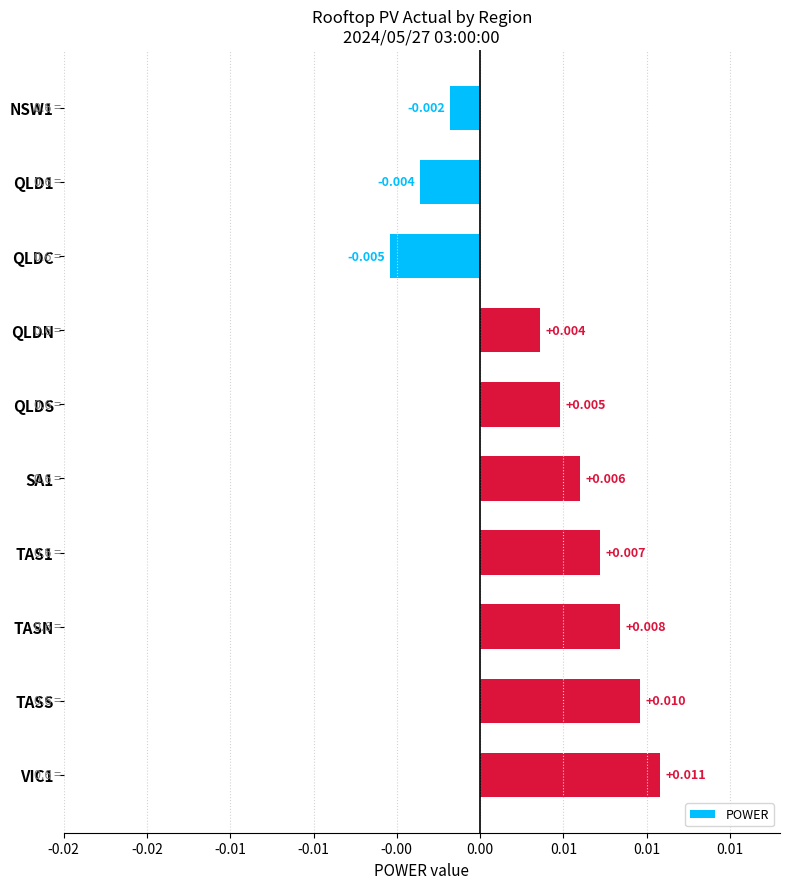

Does the chart contain any negative values?

Yes